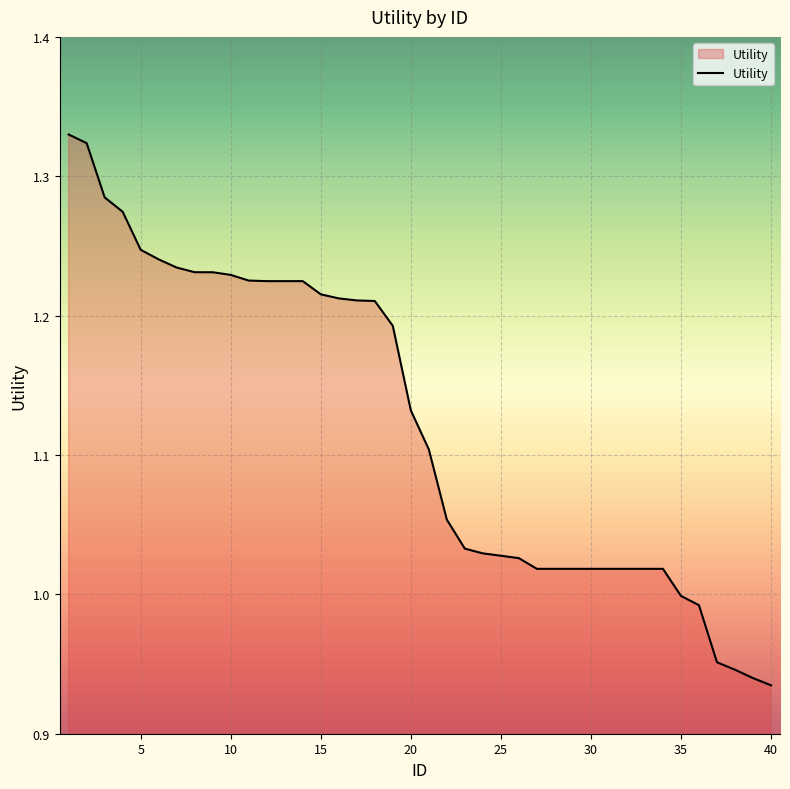

What is the difference between the maximum and minimum values?

0.4